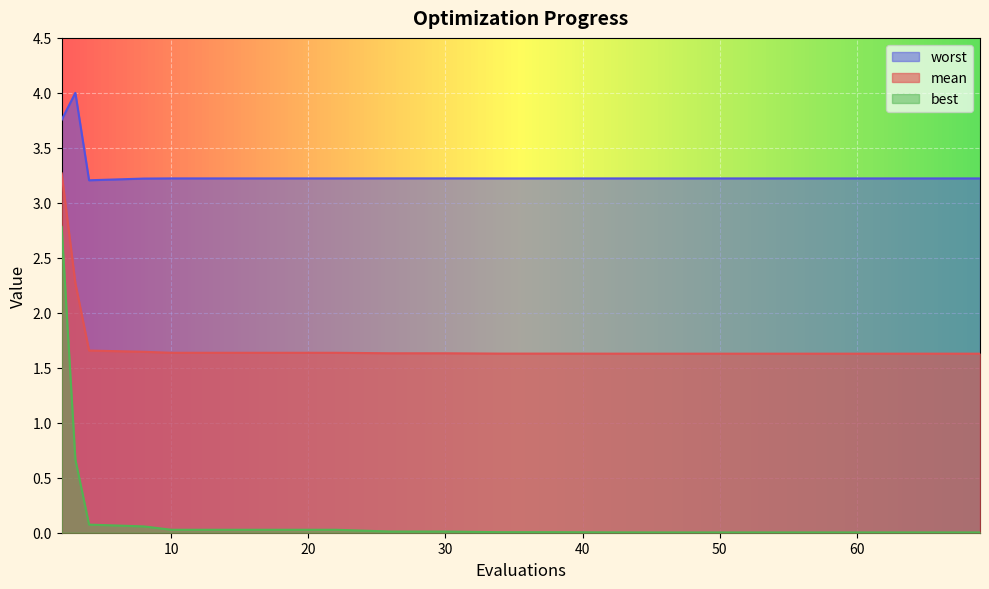

List the series in order of their peak value, lowest first.

best, mean, worst